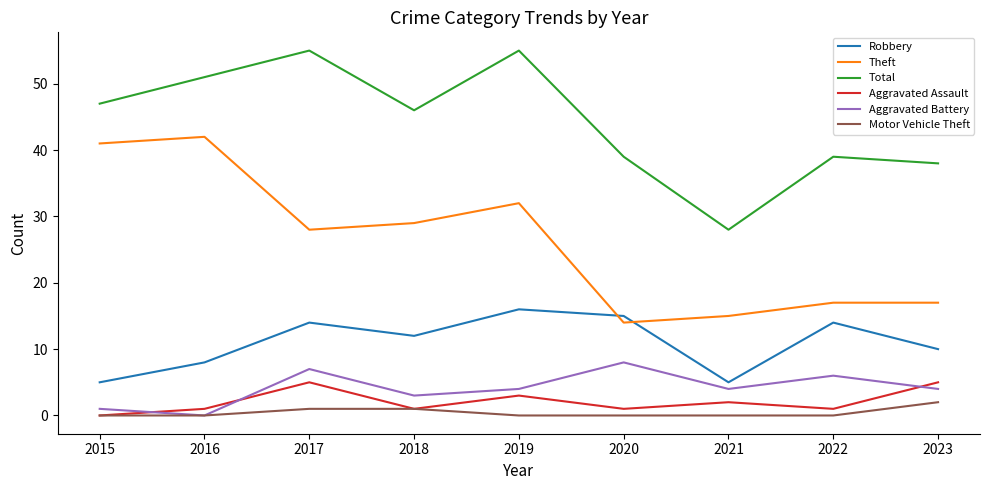

What is the average value of the Aggravated Assault series?

2